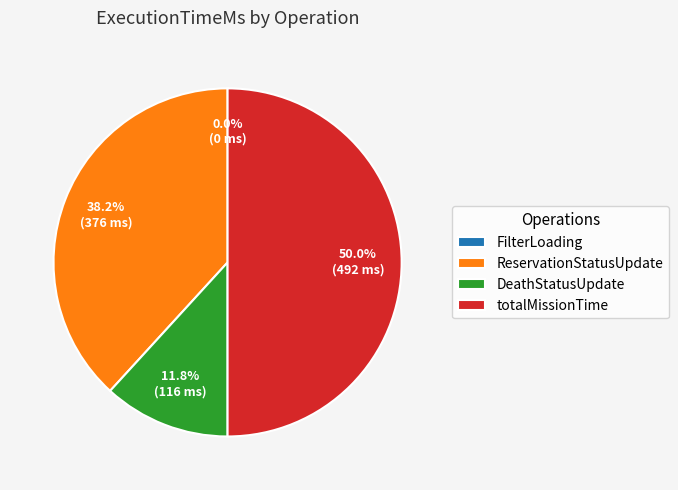

Which slice is the smallest?

None (FilterLoading)